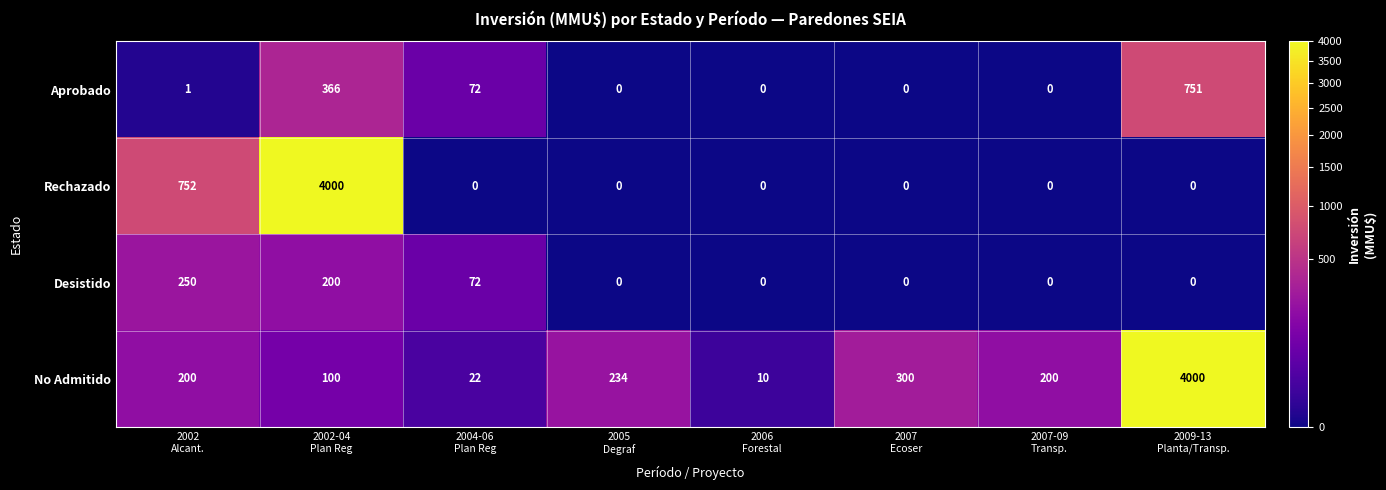

What is the maximum value shown in the chart?

4000